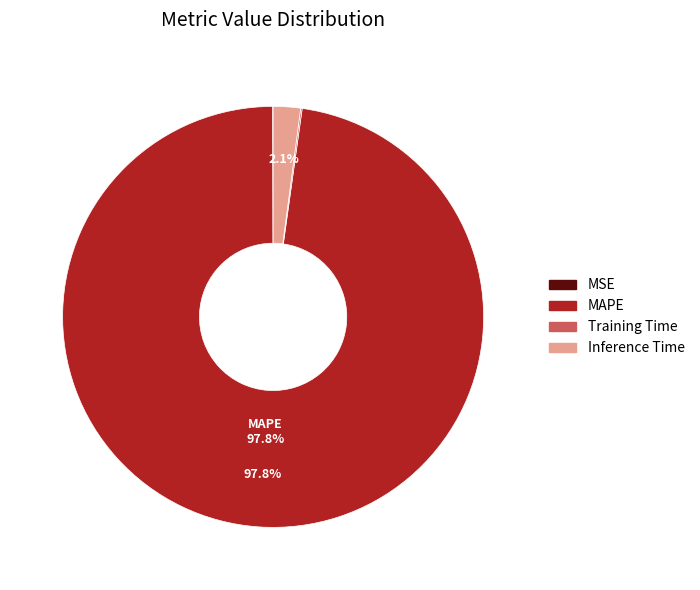

Does MAPE represent more than half of the total?

Yes